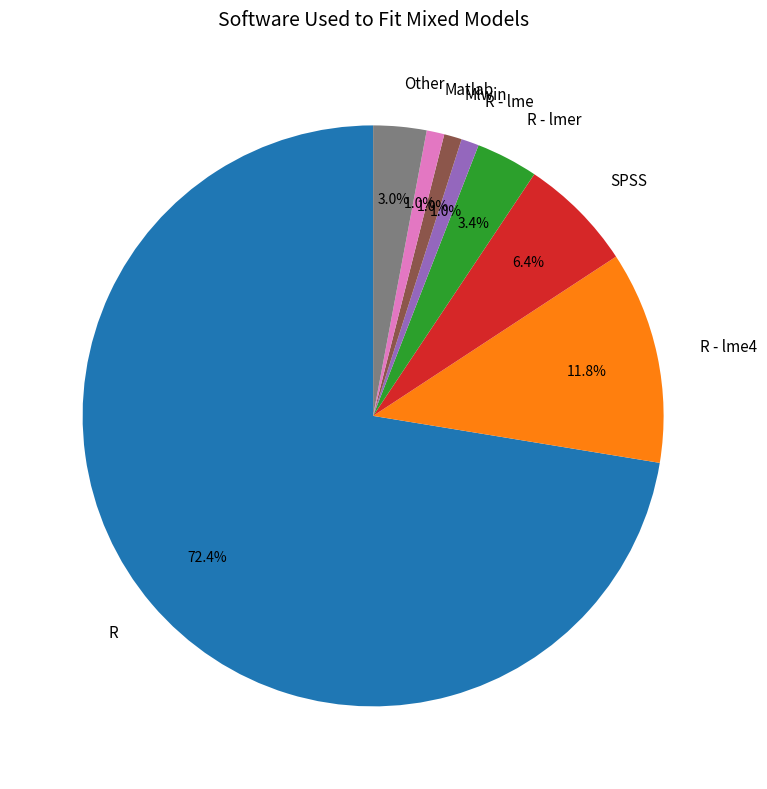

What is the majority slice?

R